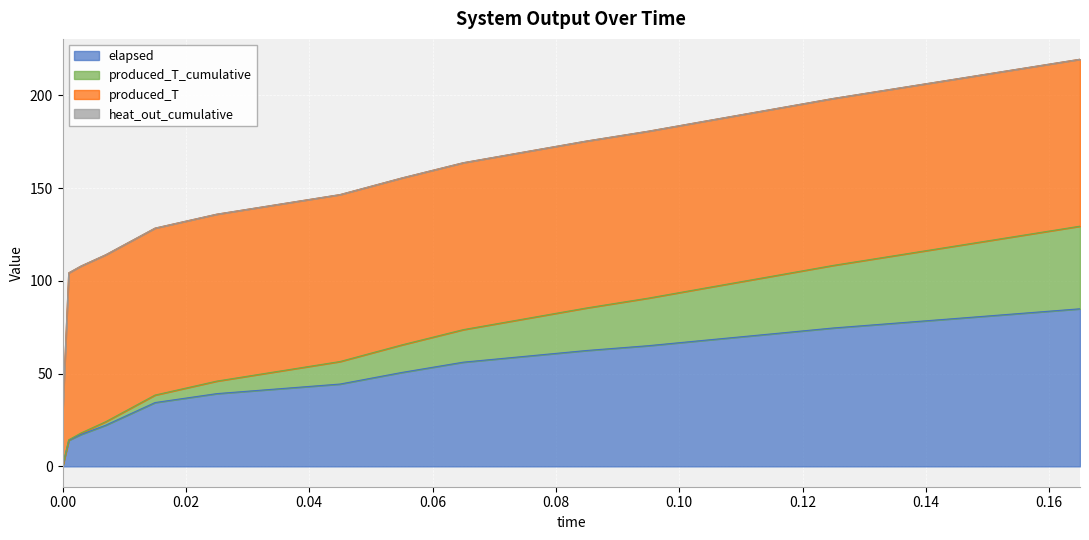

How many lines are shown in the chart?

4